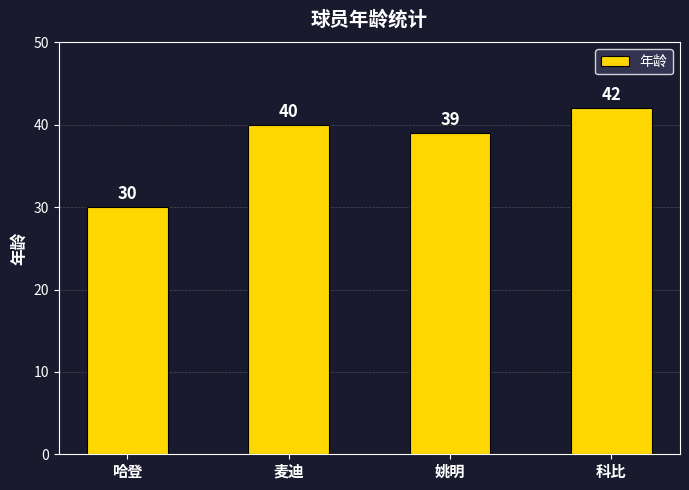

List the labels in order of value, largest first.

科比, 麦迪, 姚明, 哈登